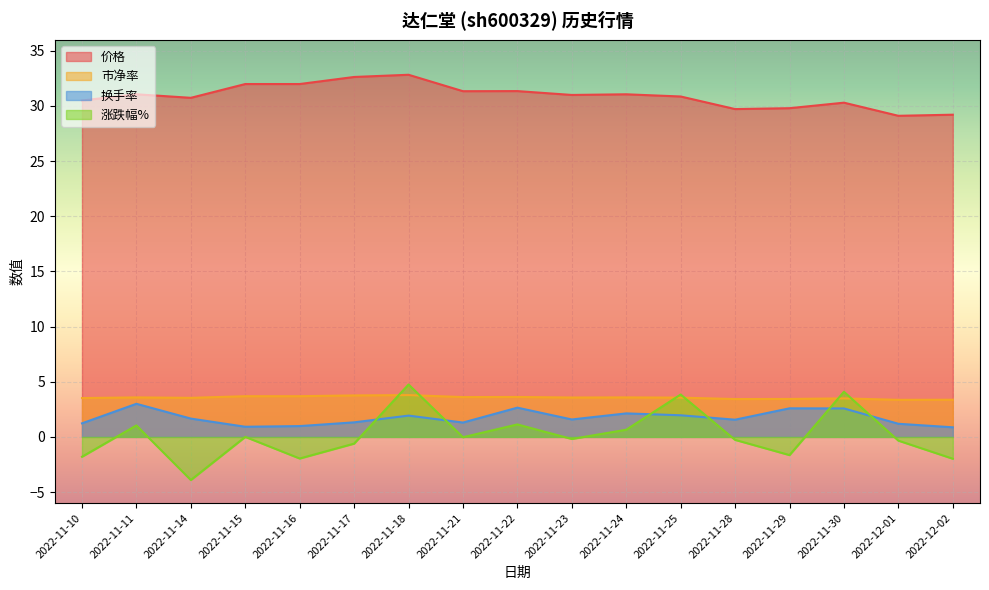

True or false: 价格 and 换手率 cross at least once.

False